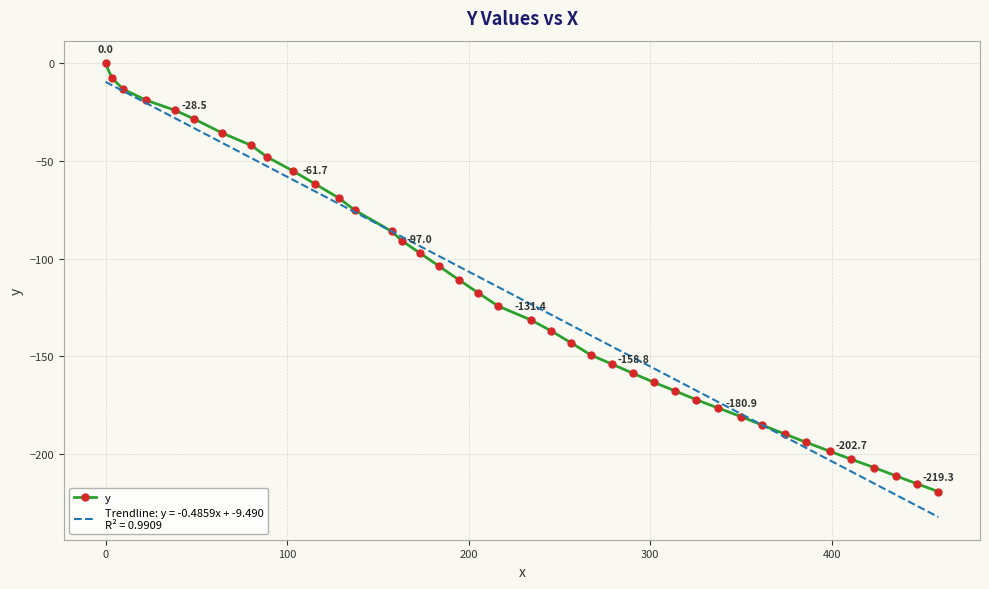

What is the smallest value displayed?

-232.3